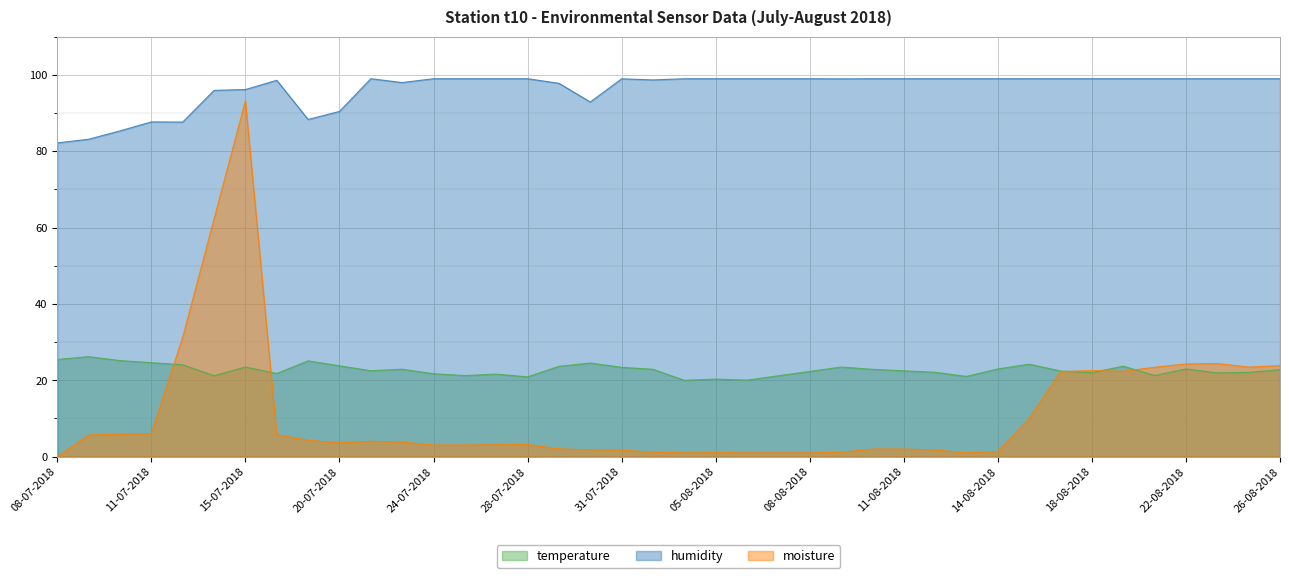

At 14-08-2018, list the series in order from smallest to largest.

moisture, temperature, humidity